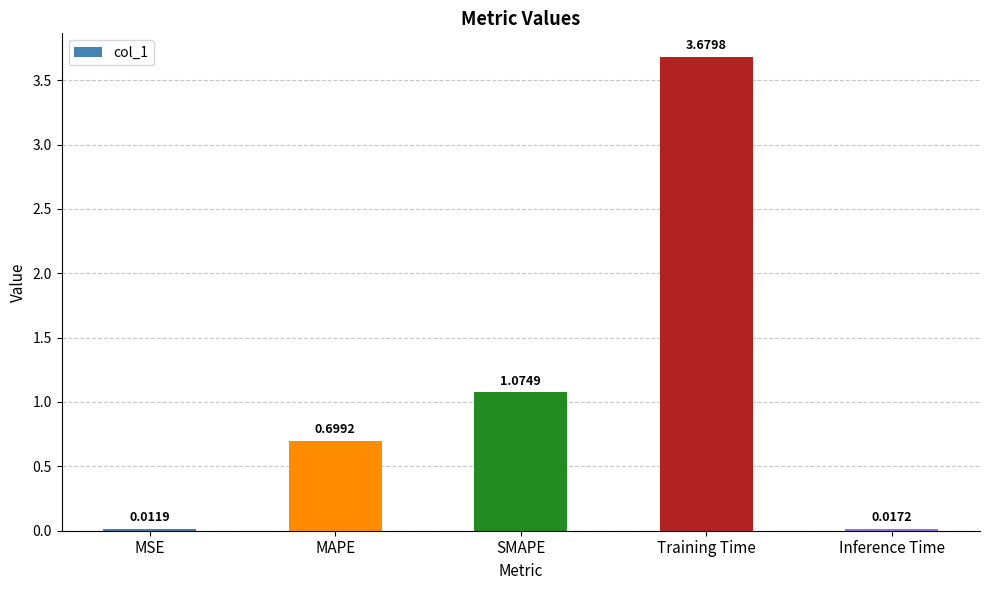

Where is the data nearest to the value 1?

SMAPE